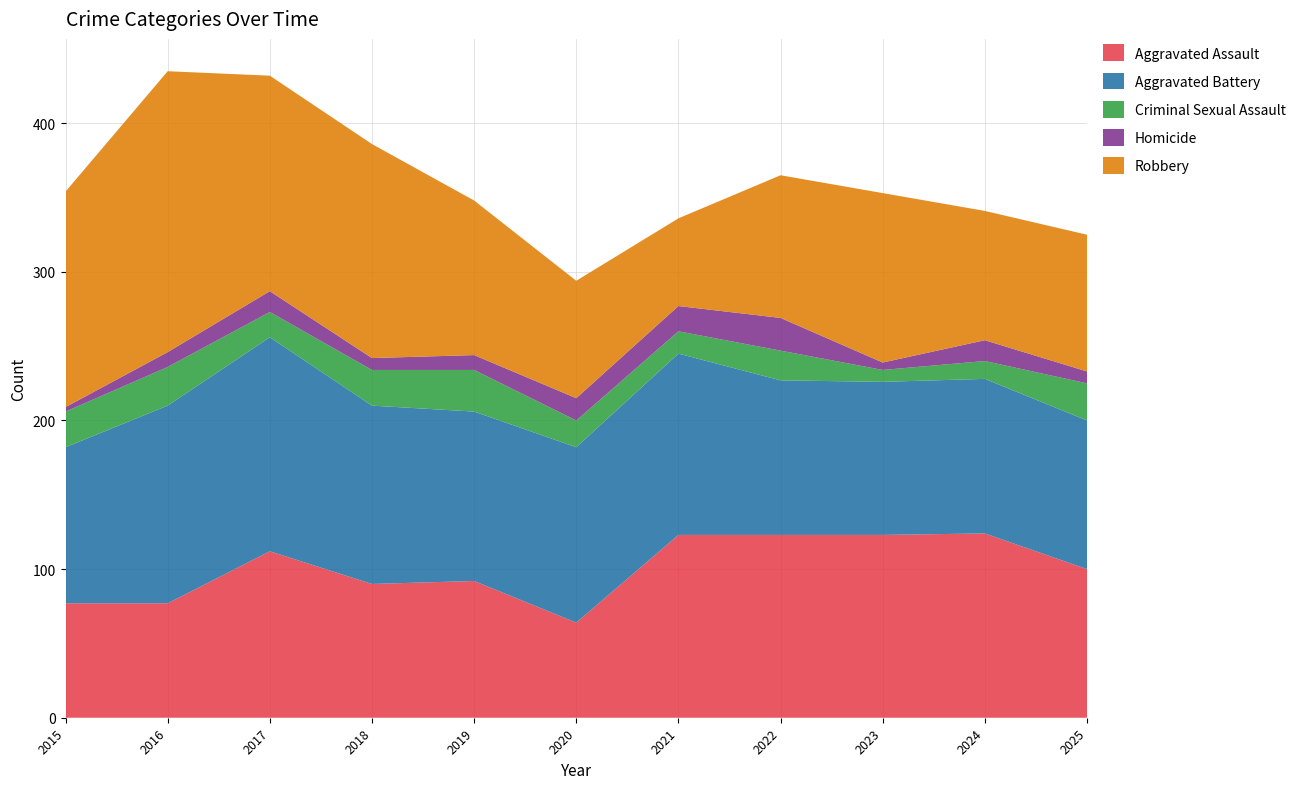

Reading left to right, extract all data points from this chart.

Aggravated Assault: 2015=77	2016=77	2017=112	2018=90	2019=92	2020=64	2021=123	2022=123	2023=123	2024=124	2025=100
Aggravated Battery: 2015=105	2016=133	2017=144	2018=120	2019=114	2020=118	2021=122	2022=104	2023=103	2024=104	2025=100
Criminal Sexual Assault: 2015=24	2016=26	2017=17	2018=24	2019=28	2020=18	2021=15	2022=20	2023=8	2024=12	2025=25
Homicide: 2015=3	2016=10	2017=14	2018=8	2019=10	2020=15	2021=17	2022=22	2023=5	2024=14	2025=8
Robbery: 2015=145	2016=189	2017=145	2018=144	2019=104	2020=79	2021=59	2022=96	2023=114	2024=87	2025=92